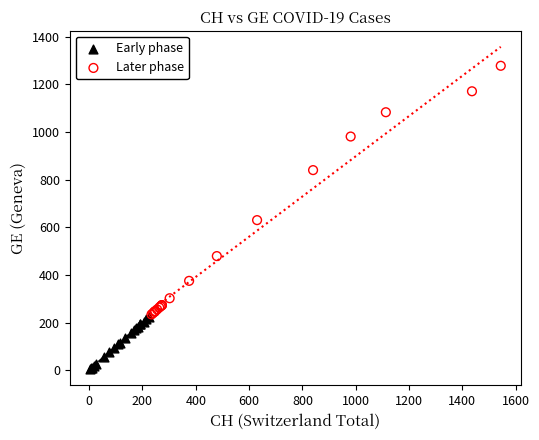

Which series reaches the minimum Y coordinate?

Early phase